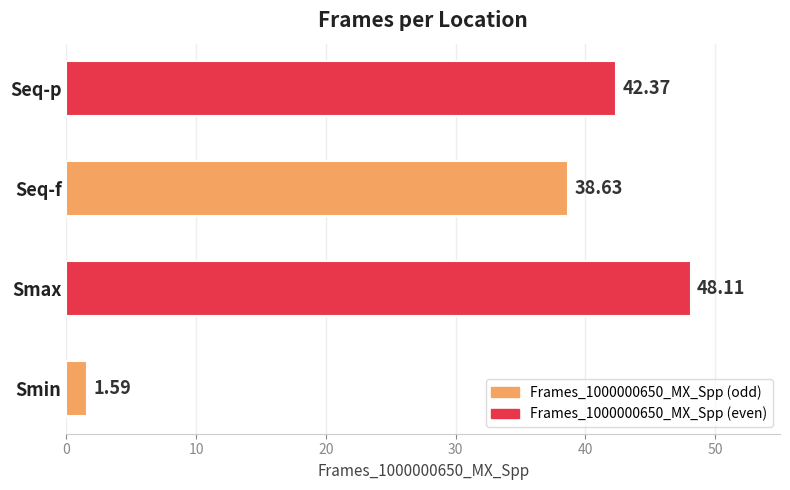

Rank the categories by value from highest to lowest.

Smax, Seq-p, Seq-f, Smin